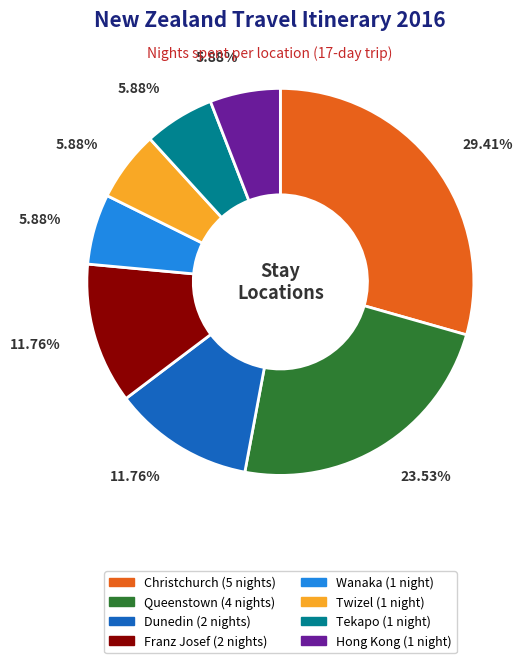

Combined, what portion of the pie is Franz Josef and Queenstown?

35.3%